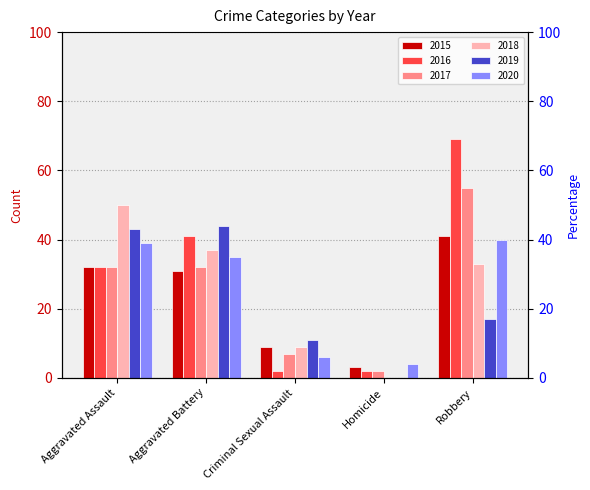

Rank the series by their maximum value, from highest to lowest.

2016, 2017, 2018, 2019, 2015, 2020